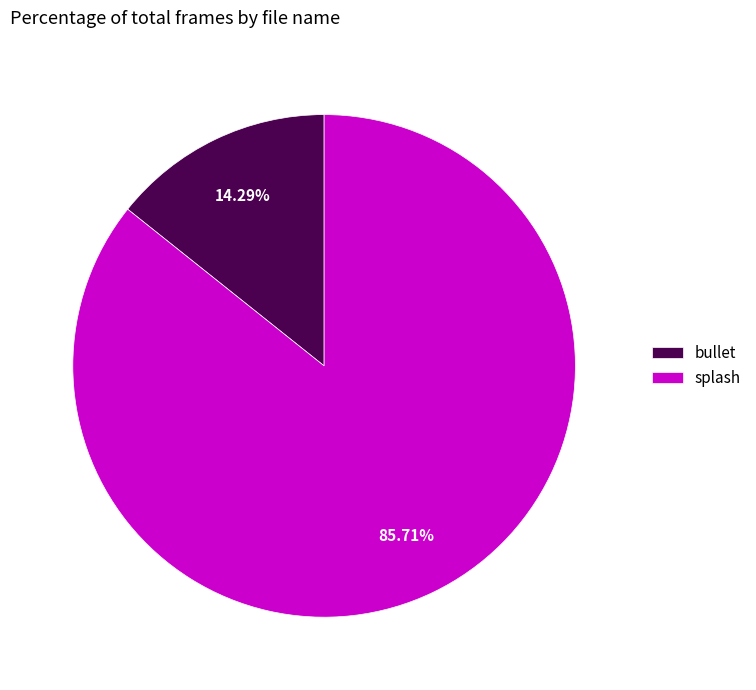

To the nearest percent, what is the combined percentage of splash and bullet?

100%